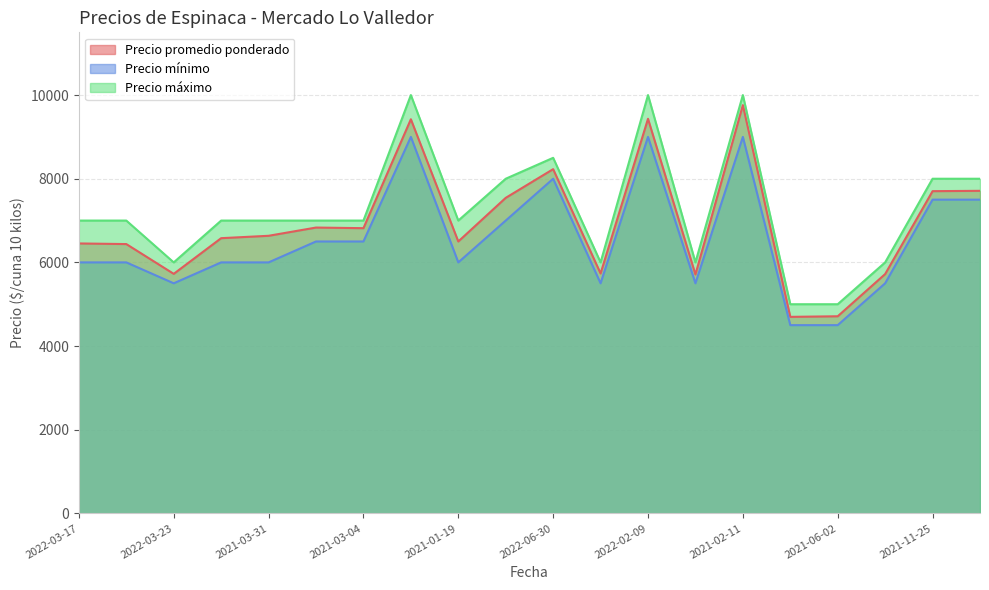

List the series in order of their overall mean, highest first.

Precio máximo, Precio promedio ponderado, Precio mínimo